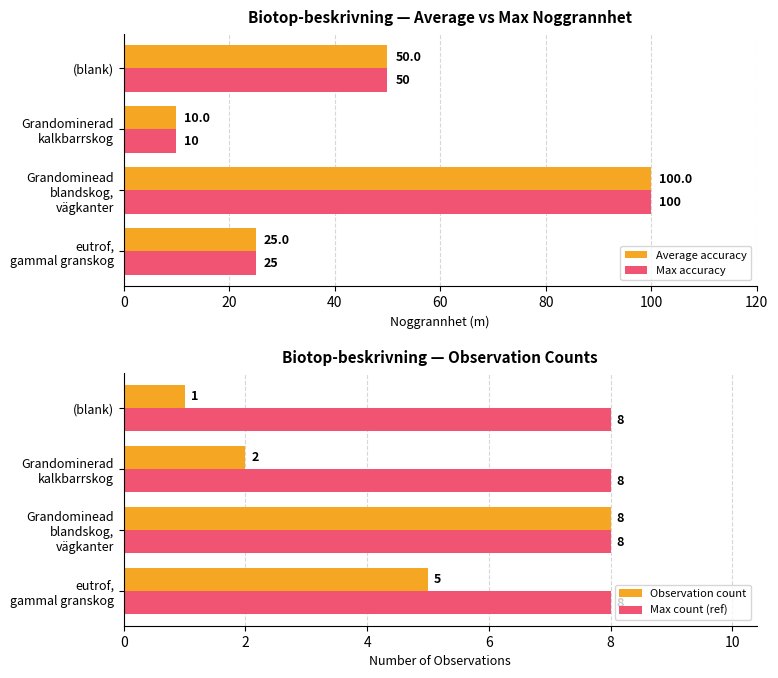

What is the value of the Max accuracy bar at the 3rd from the left?

10.0